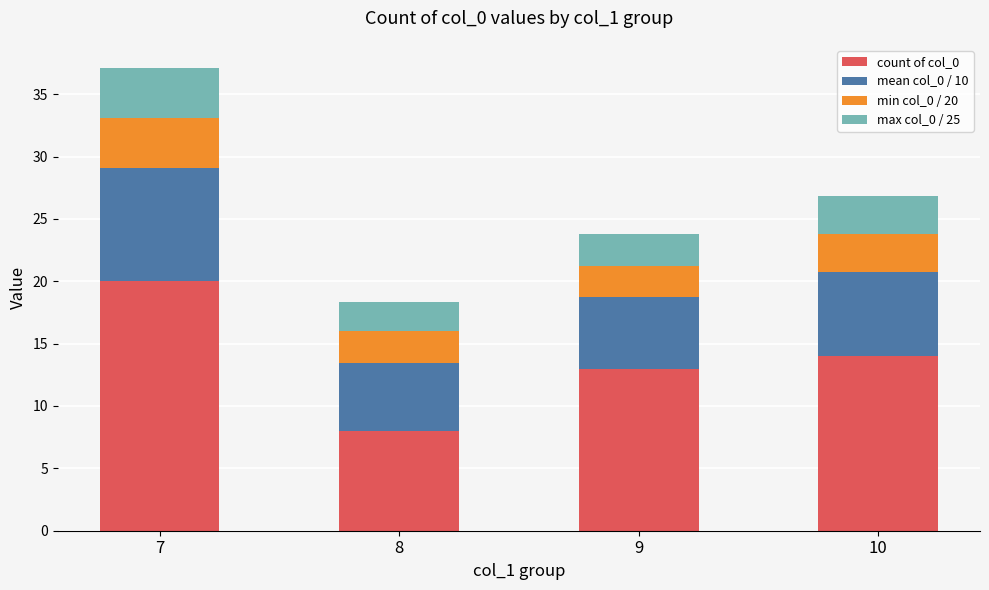

Is it true that count of col_0 equals 19.3 at 9?

False